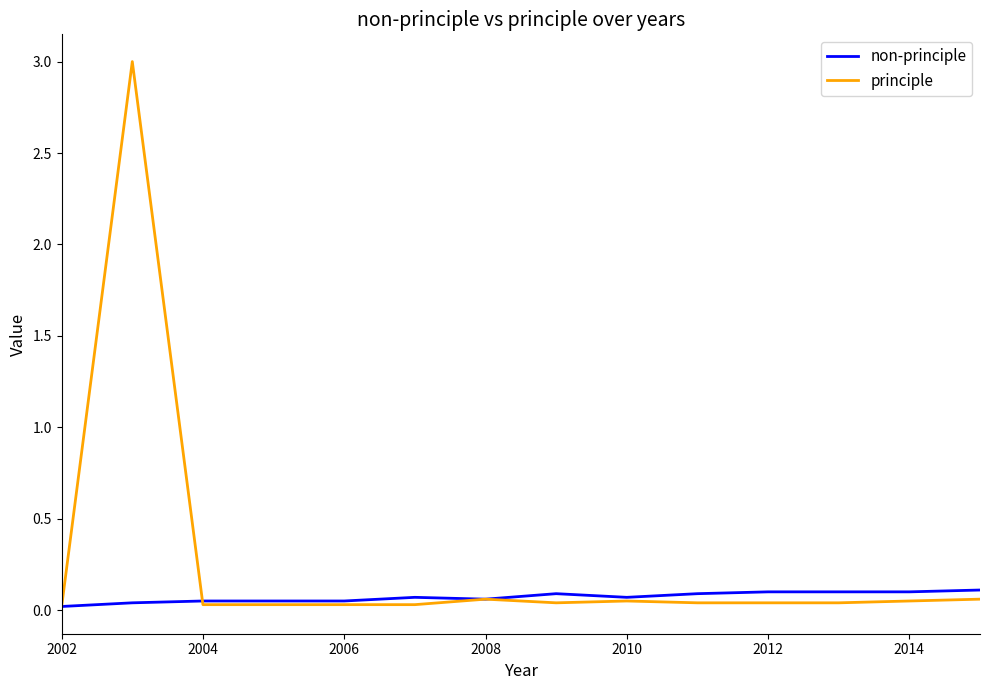

Which series has the largest total across all categories?

principle